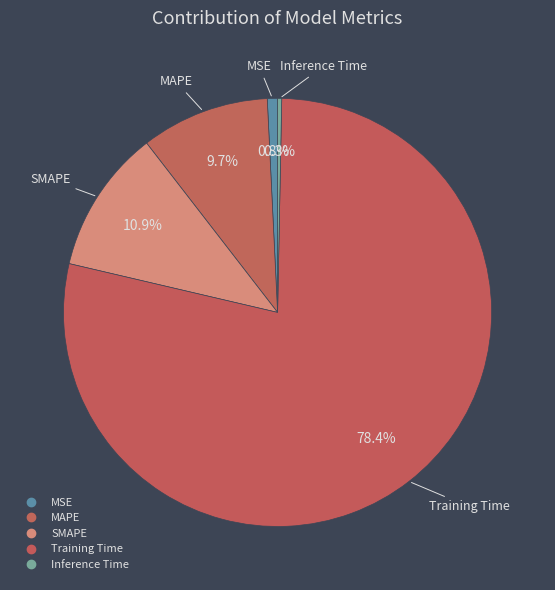

How many slices are in this pie chart?

5